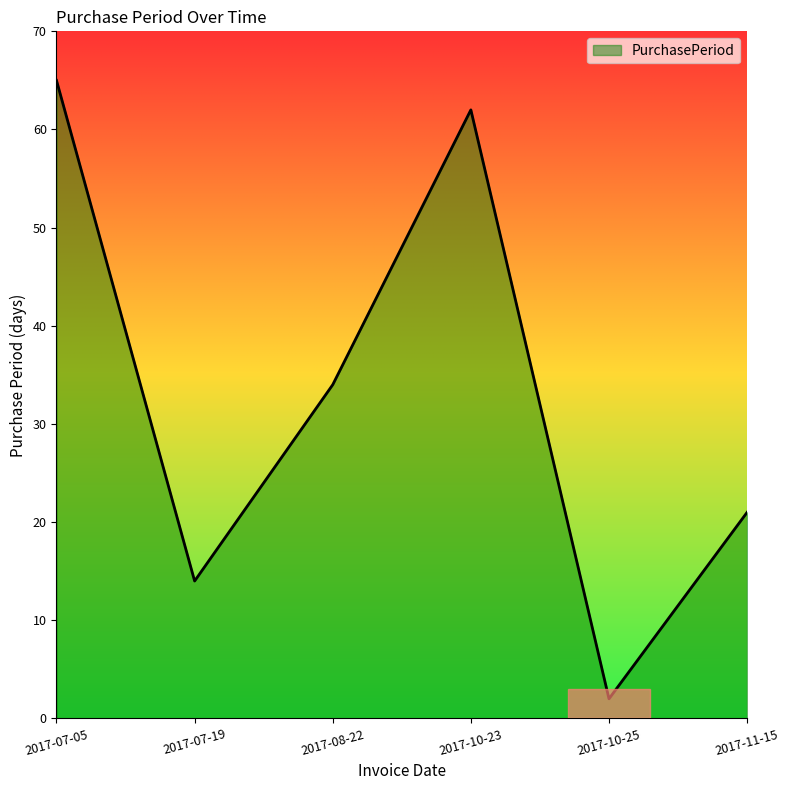

Rank the categories by value from highest to lowest.

2017-07-05, 2017-10-23, 2017-08-22, 2017-11-15, 2017-07-19, 2017-10-25